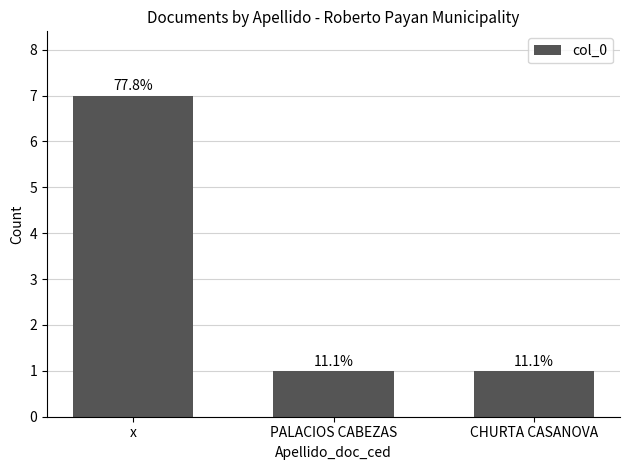

Reading left to right, extract all data points from this chart.

7	1	1